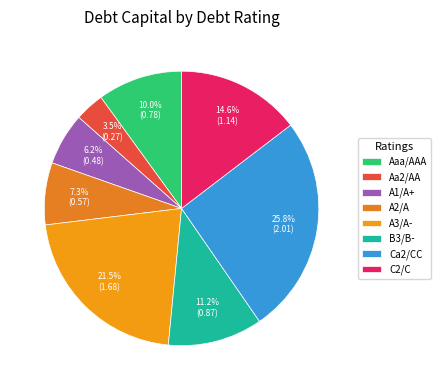

What is the total percentage of A2/A and A1/A+?

13.5%